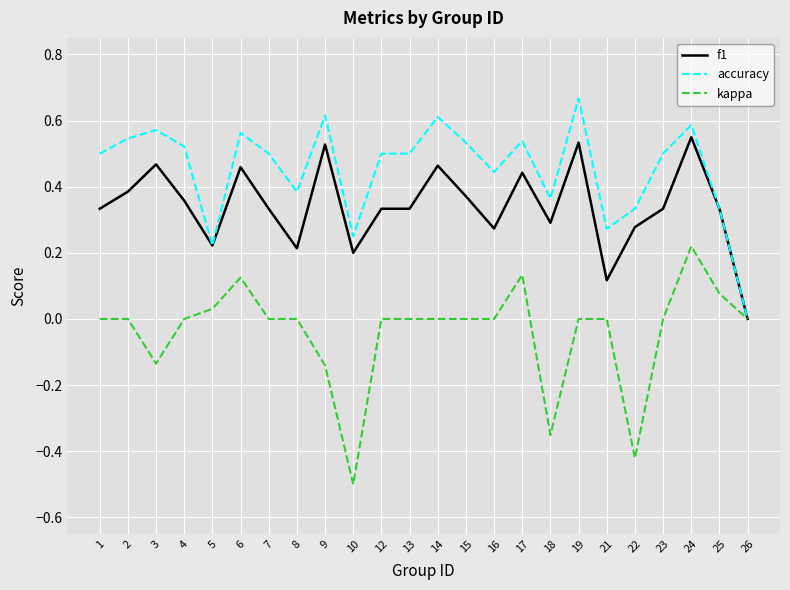

How many positive values does the f1 series have?

23